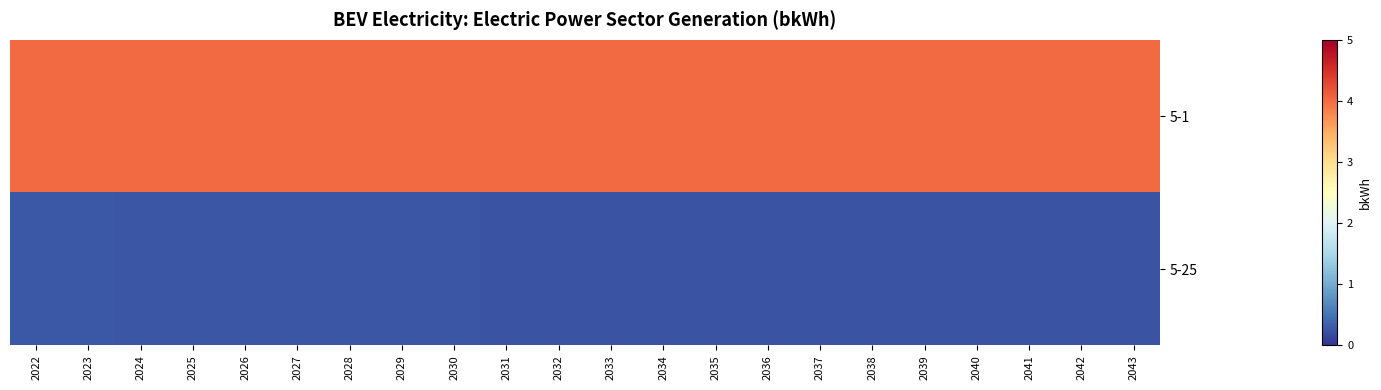

At which category is the sum across all series the highest?

2022